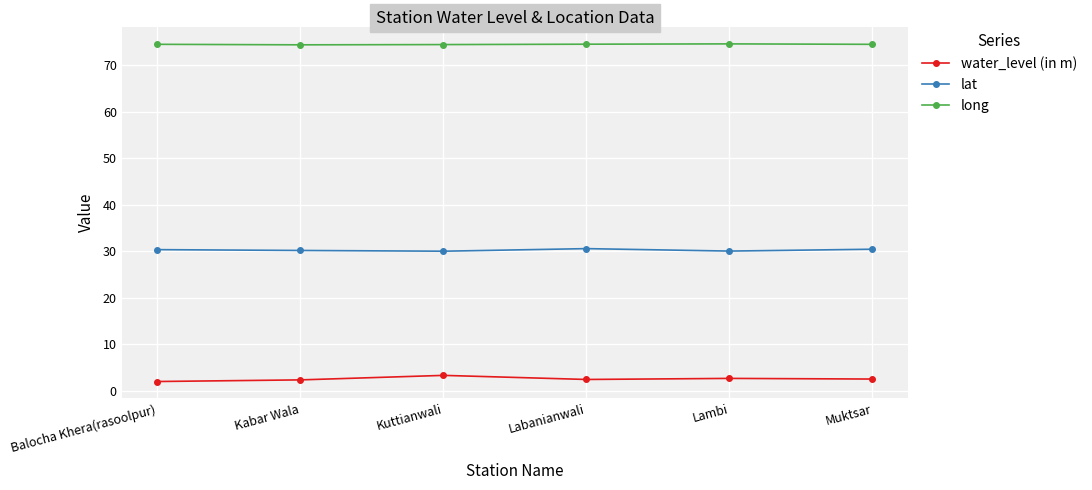

What is the total value across all series at Kabar Wala?

107.0